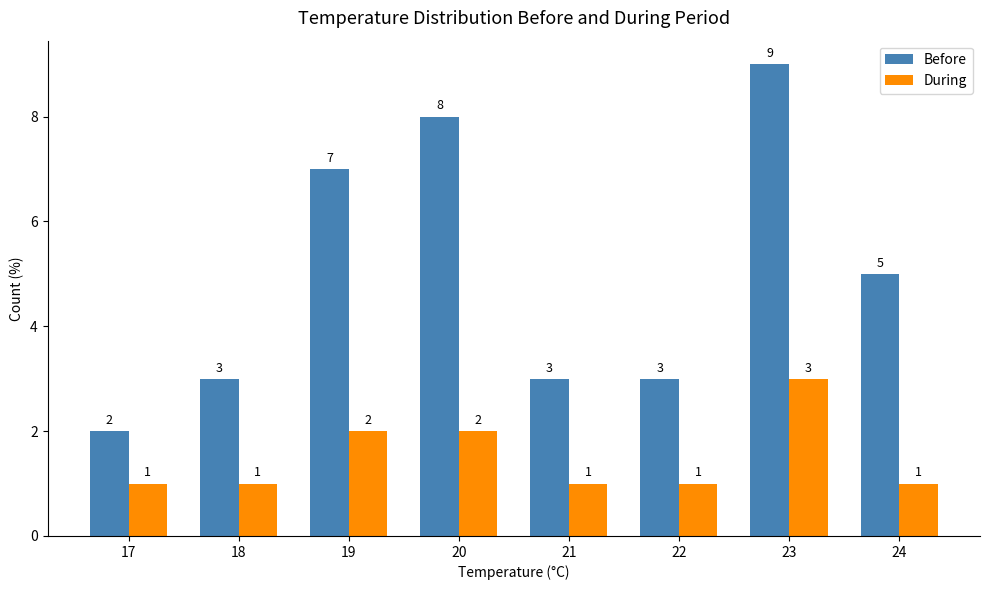

The During series shows 3 at 23. True or false?

True